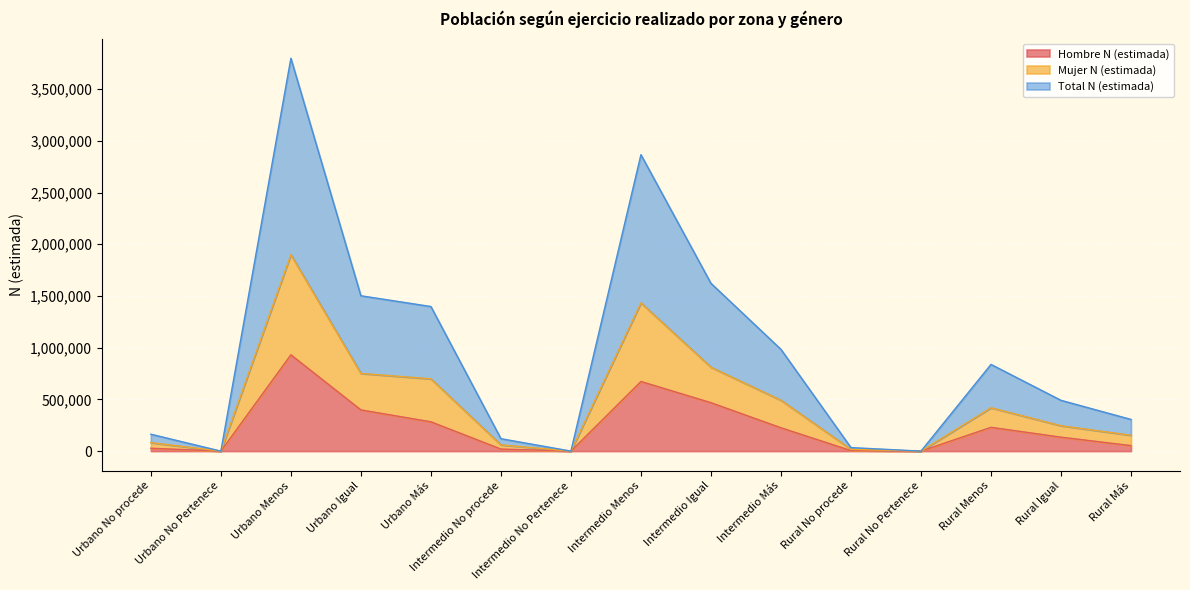

What is the label of the 12th point from the left?

Rural No Pertenece